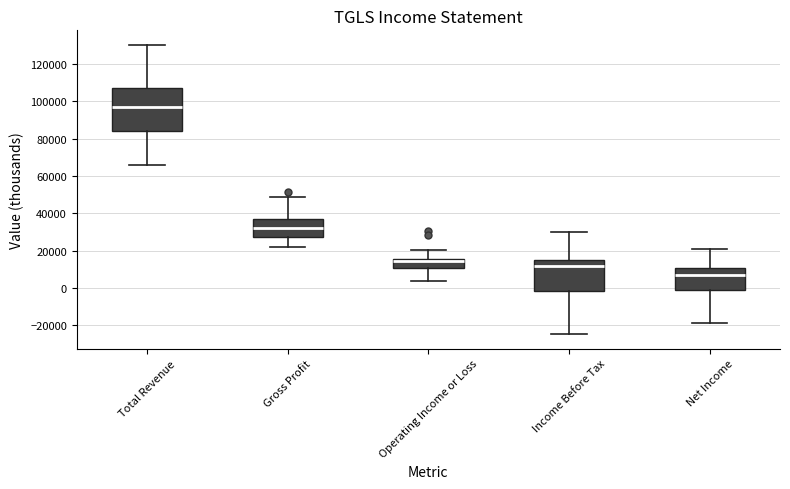

Reading left to right, read every box against the y-axis: the position of its median line, the range the box covers, and the ends of its whiskers. The values are not printed on the chart, so give them approximately, as read against the axis.

Total Revenue: median 98000, box 84000 to 108000, whiskers 66000 to 130000
Gross Profit: median 32000, box 28000 to 36000, whiskers 22000 to 48000
Operating Income or Loss: median 14000, box 10000 to 16000, whiskers 4000 to 20000
Income Before Tax: median 12000, box -2000 to 14000, whiskers -24000 to 30000
Net Income: median 6000, box -2000 to 10000, whiskers -18000 to 20000